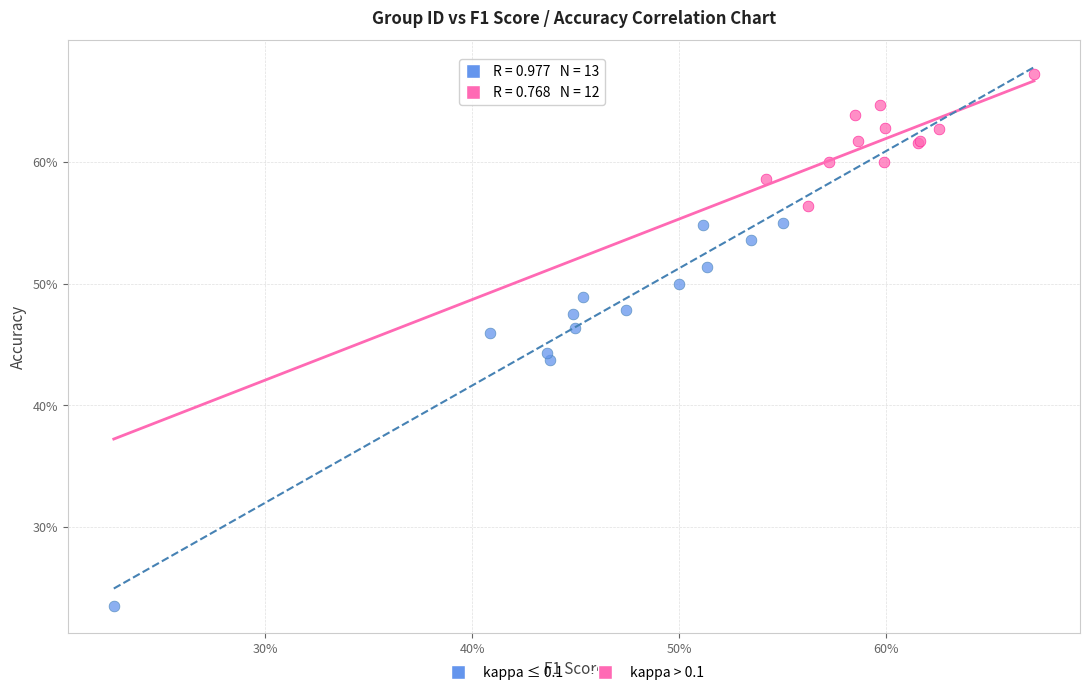

Which series has the largest Y range (max minus min)?

kappa ≤ 0.1